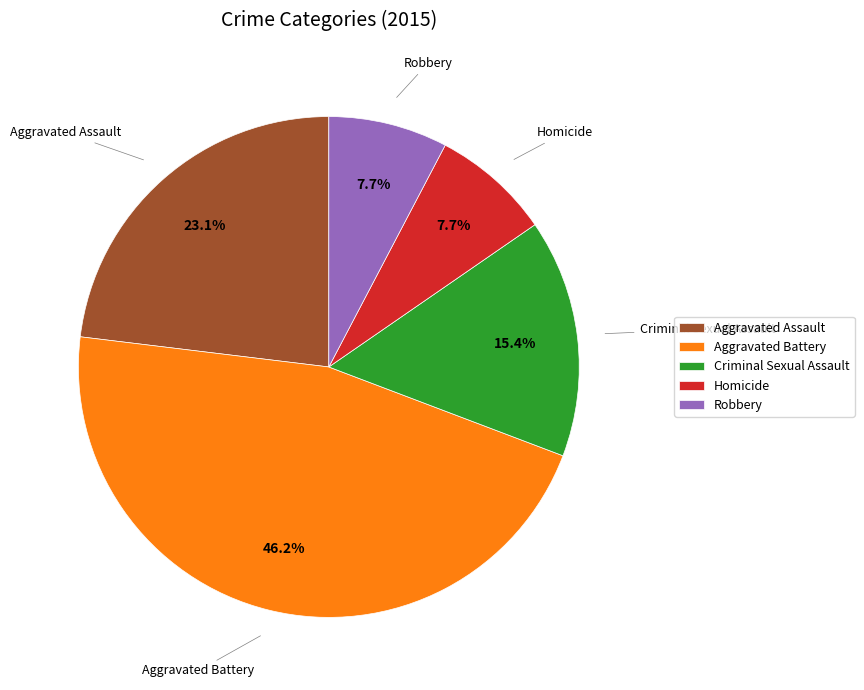

To the nearest percent, what percentage of the pie is Aggravated Assault?

23%